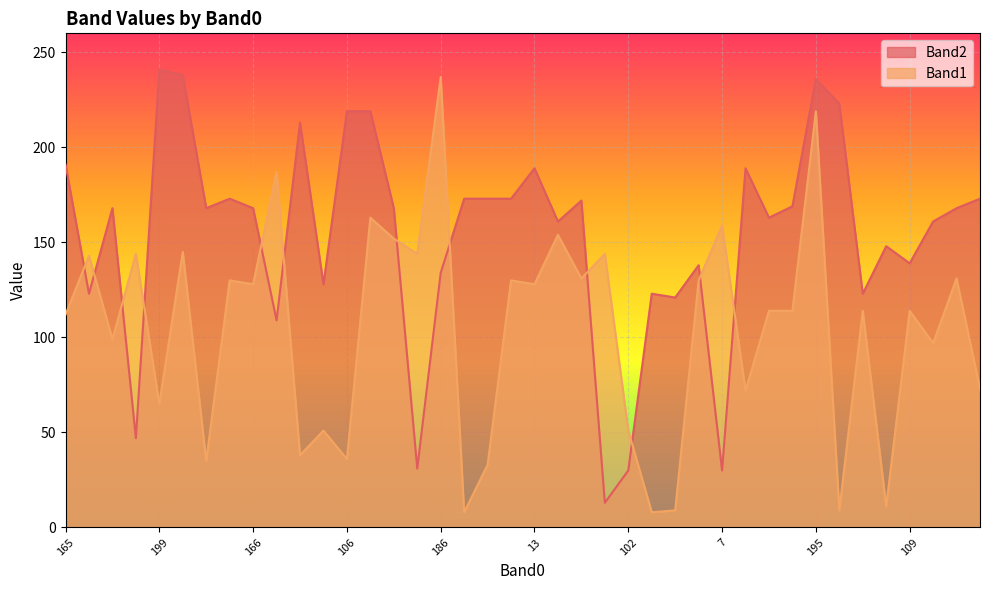

At which label does Band1 first exceed 114?

57